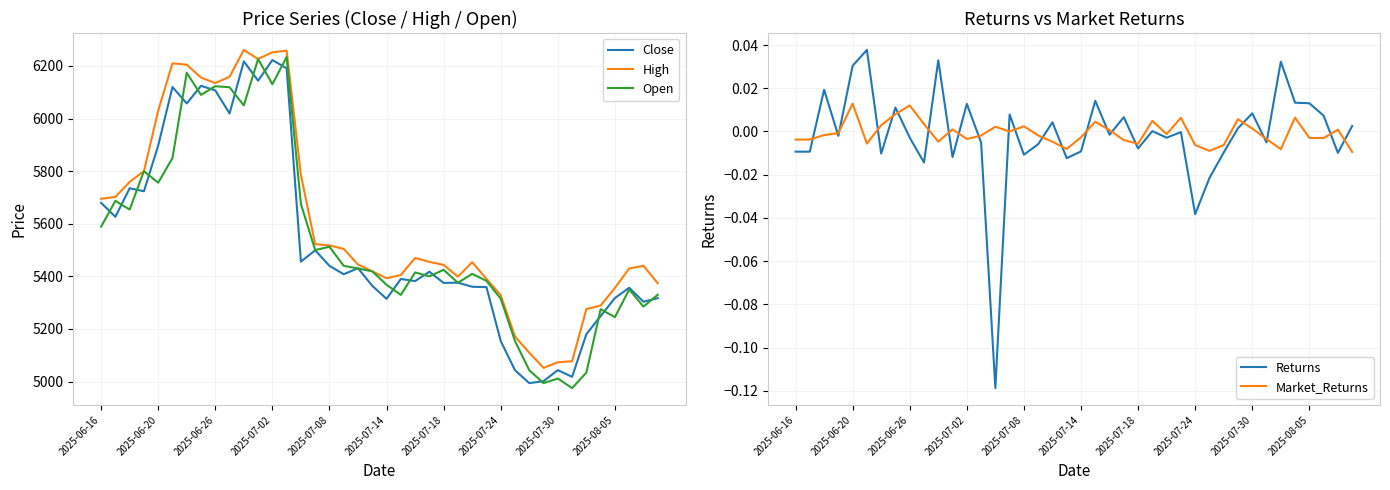

True or false: Market_Returns and High intersect in this chart.

False